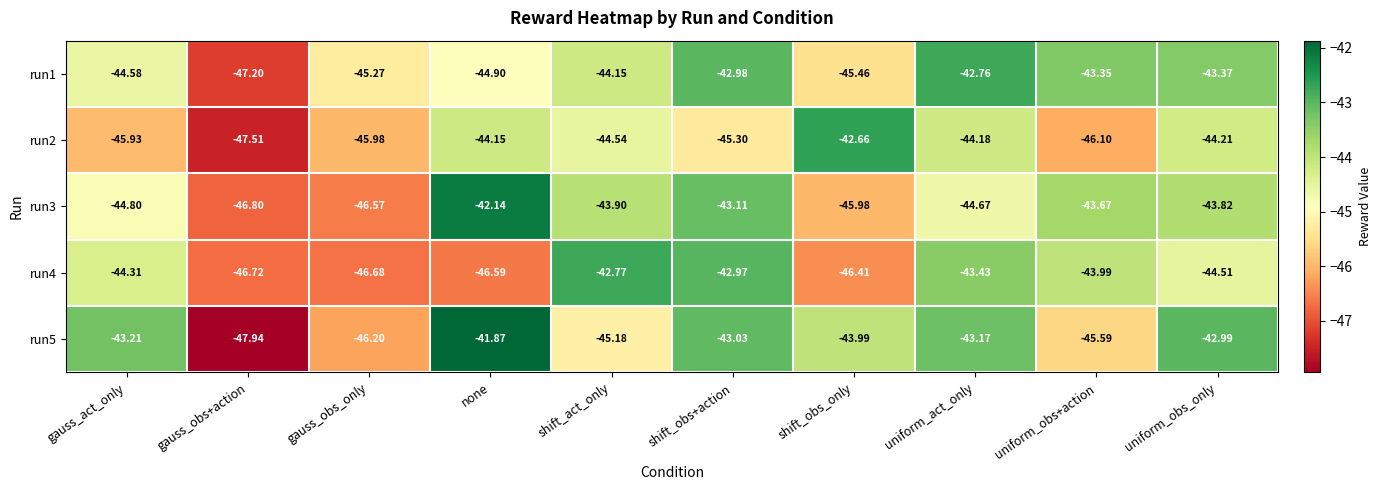

At which category does the chart reach its minimum across all series?

gauss_obs+action